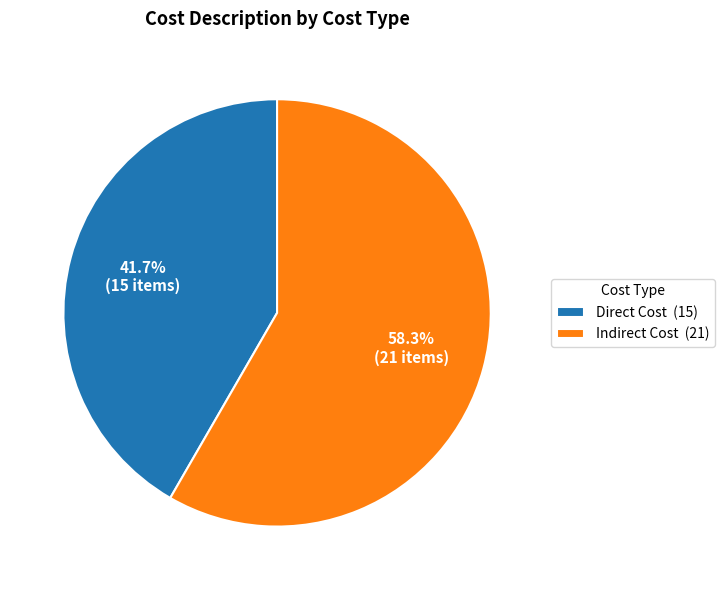

Between Indirect Cost and Direct Cost, which is larger?

Indirect Cost